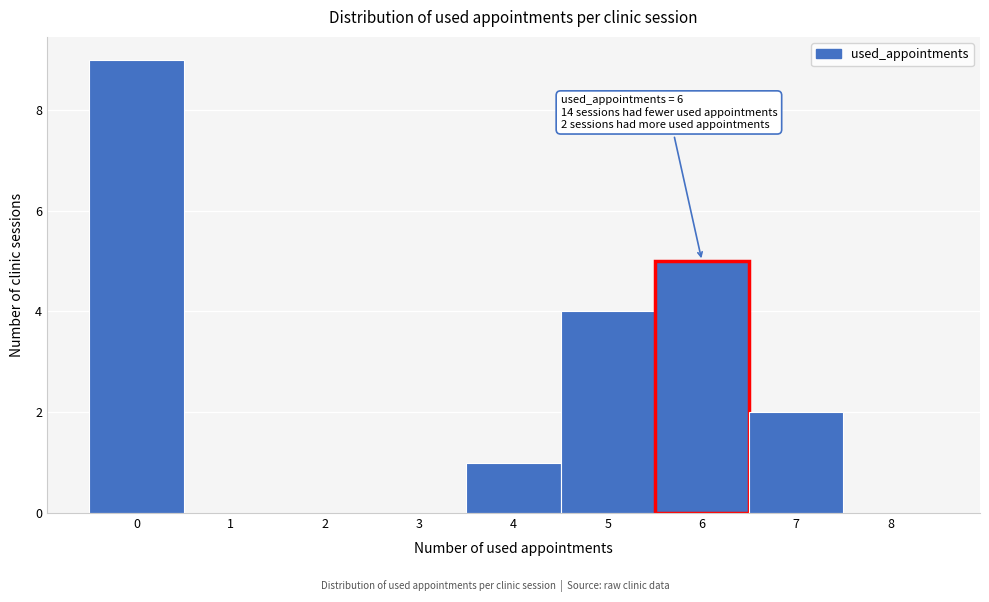

Which range on the x-axis has the tallest bar?

-0.5 to 0.5